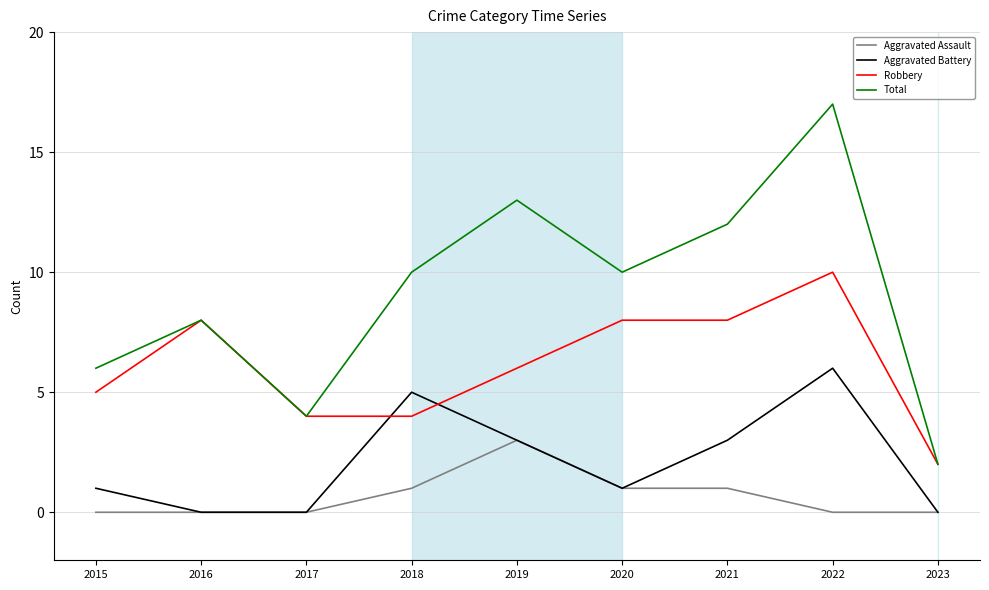

Reading left to right, transcribe all the data shown in this chart.

Aggravated Assault: 0	0	0	1	3	1	1	0	0
Aggravated Battery: 1	0	0	5	3	1	3	6	0
Robbery: 5	8	4	4	6	8	8	10	2
Total: 6	8	4	10	13	10	12	17	2